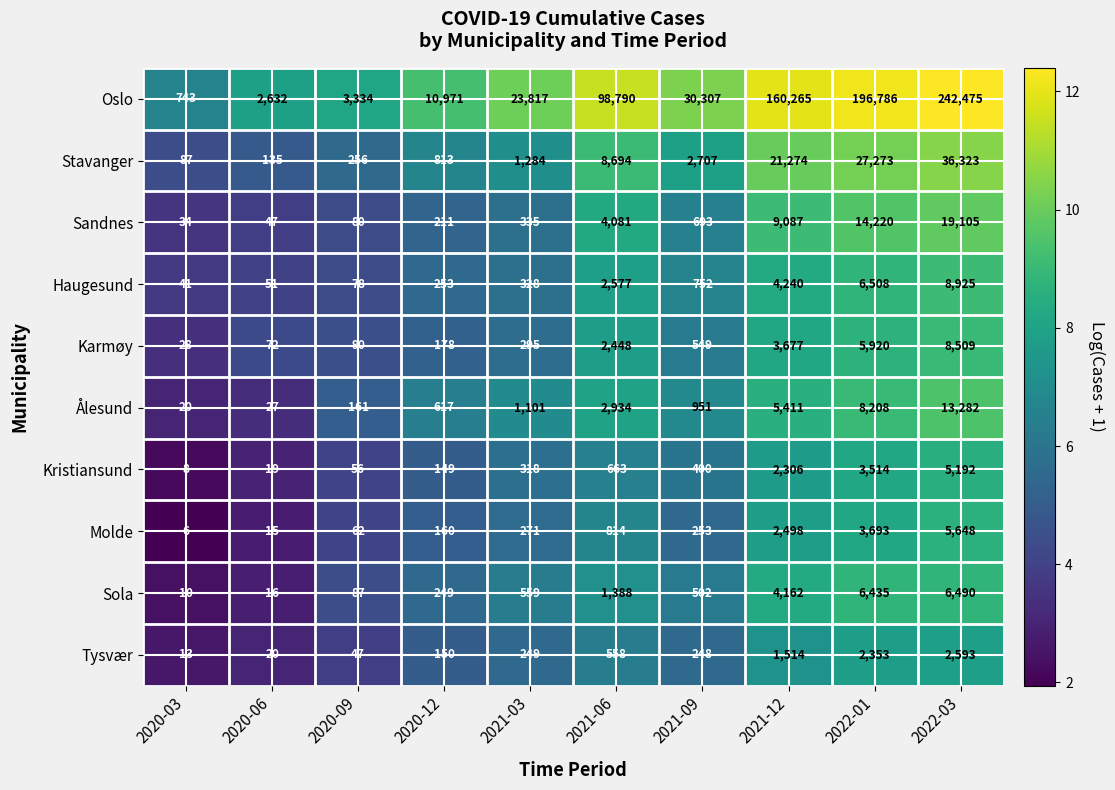

Rank the series by their maximum value, from highest to lowest.

Oslo, Stavanger, Sandnes, Ålesund, Haugesund, Karmøy, Sola, Molde, Kristiansund, Tysvær